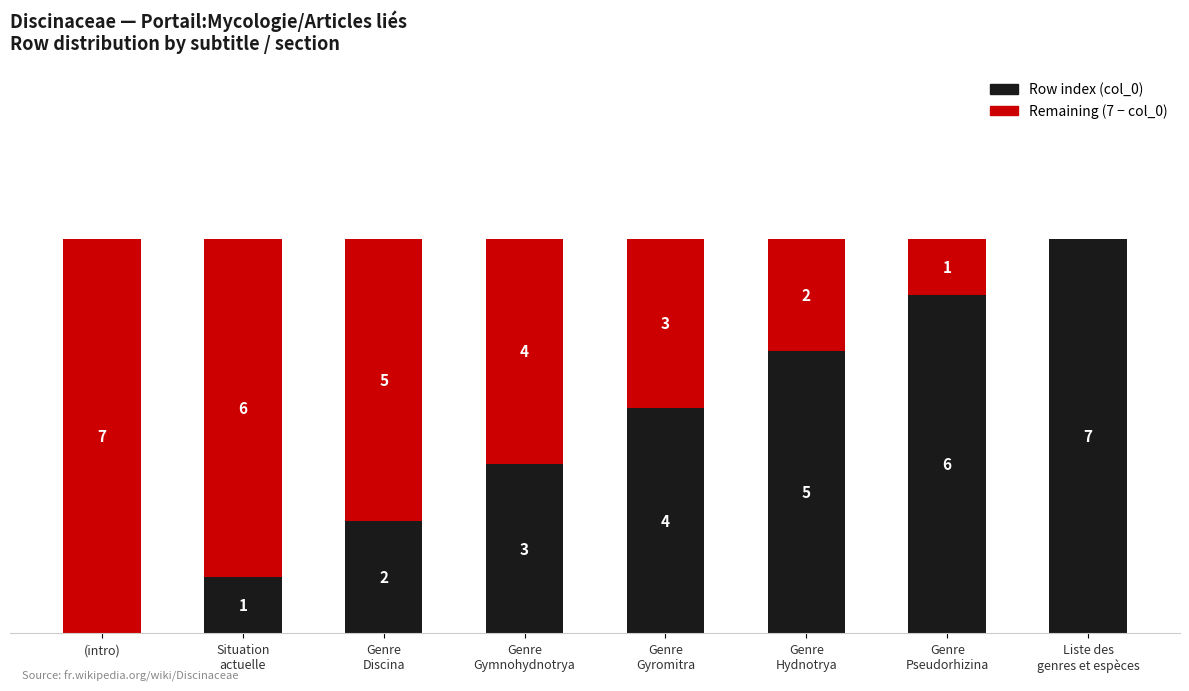

Are the bars horizontal?

No